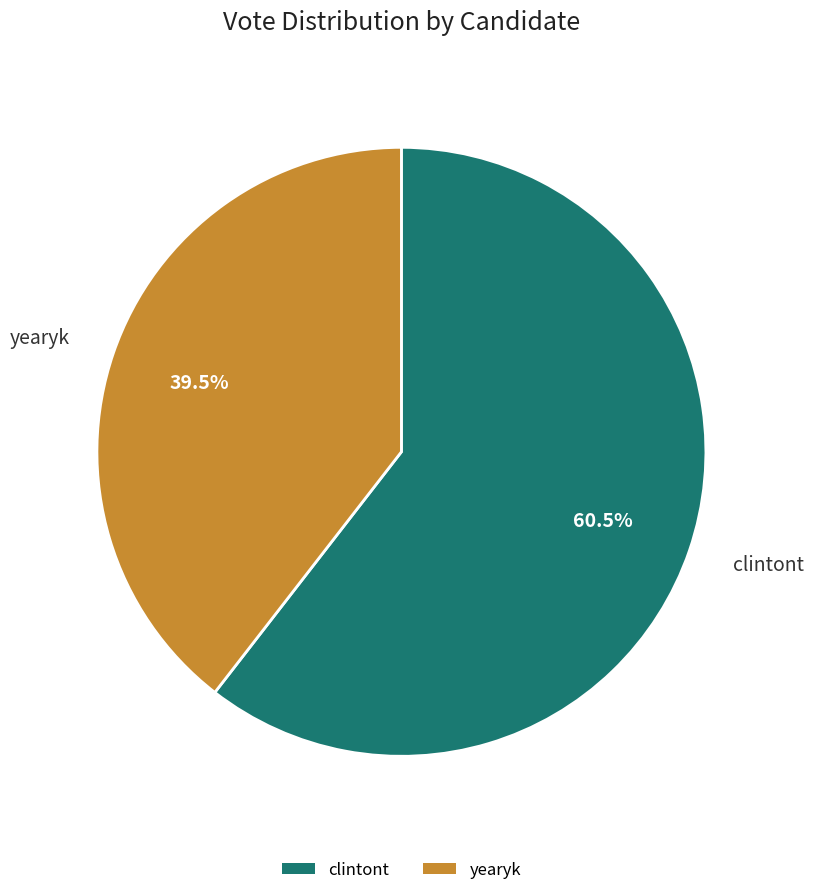

Rank the categories by value from highest to lowest.

clintont, yearyk